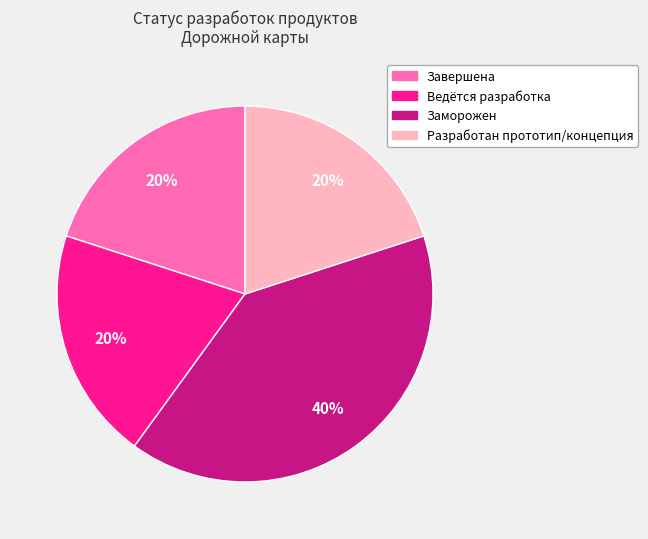

Is there a majority slice in this chart?

No